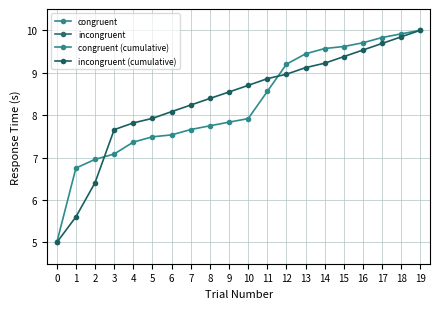

What is the spread (max minus min) of values at 8?

8.4